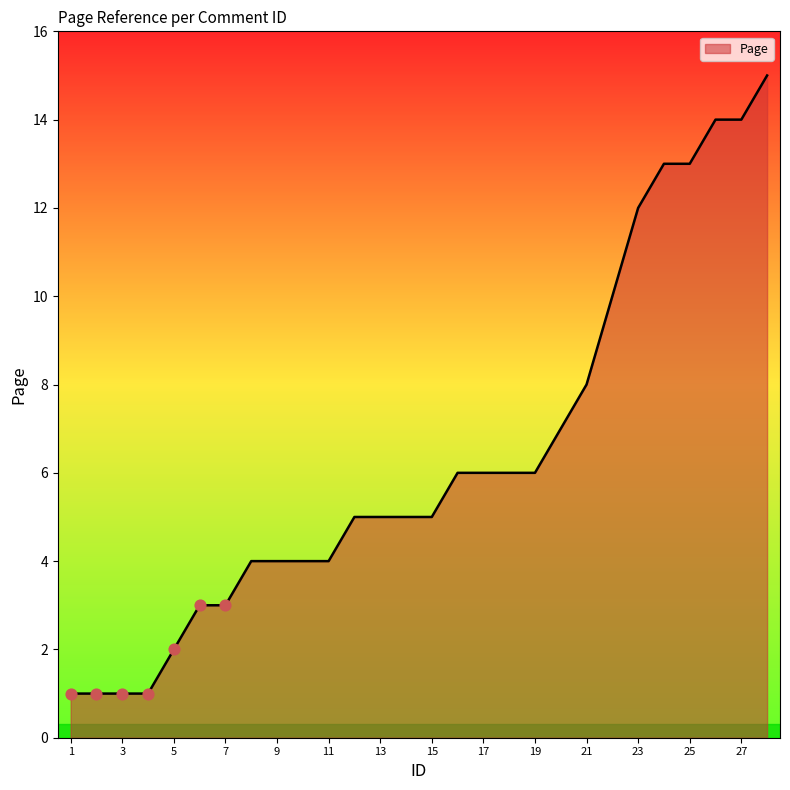

What is the difference between the maximum and minimum values?

14